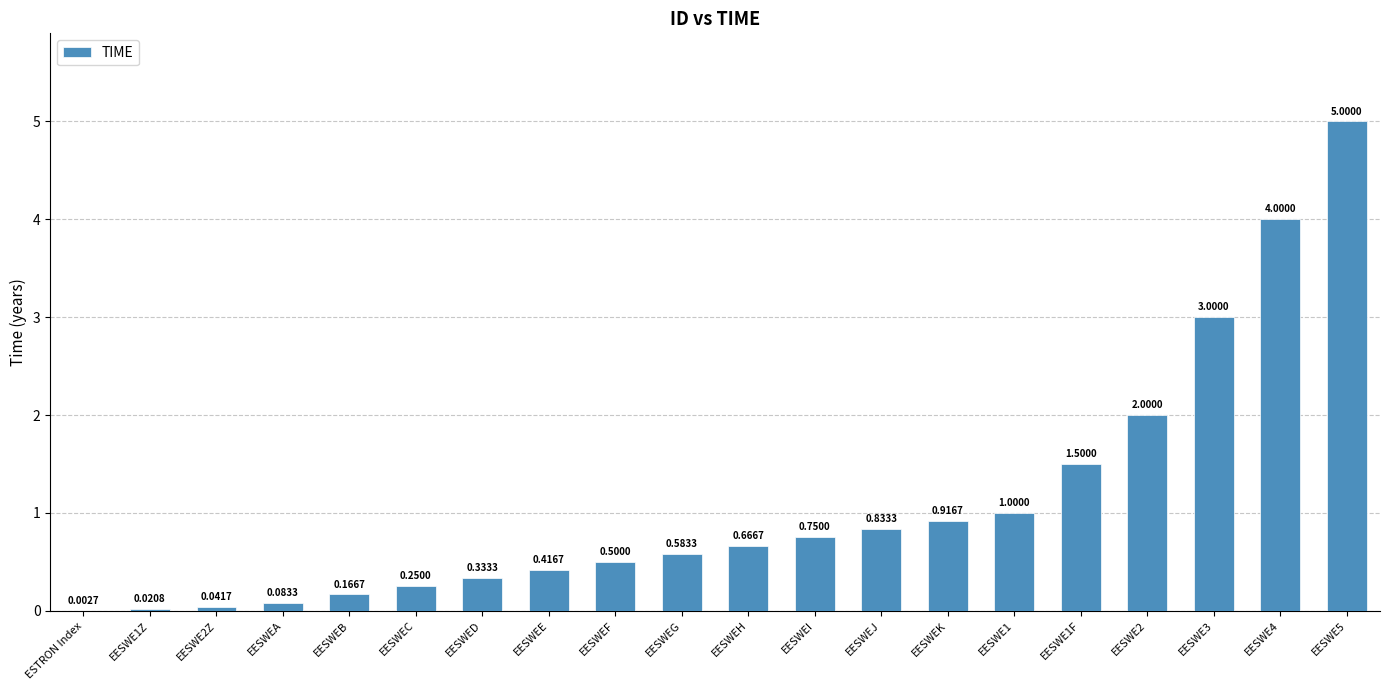

Which has a higher value, EESWEJ or EESWE3?

EESWE3